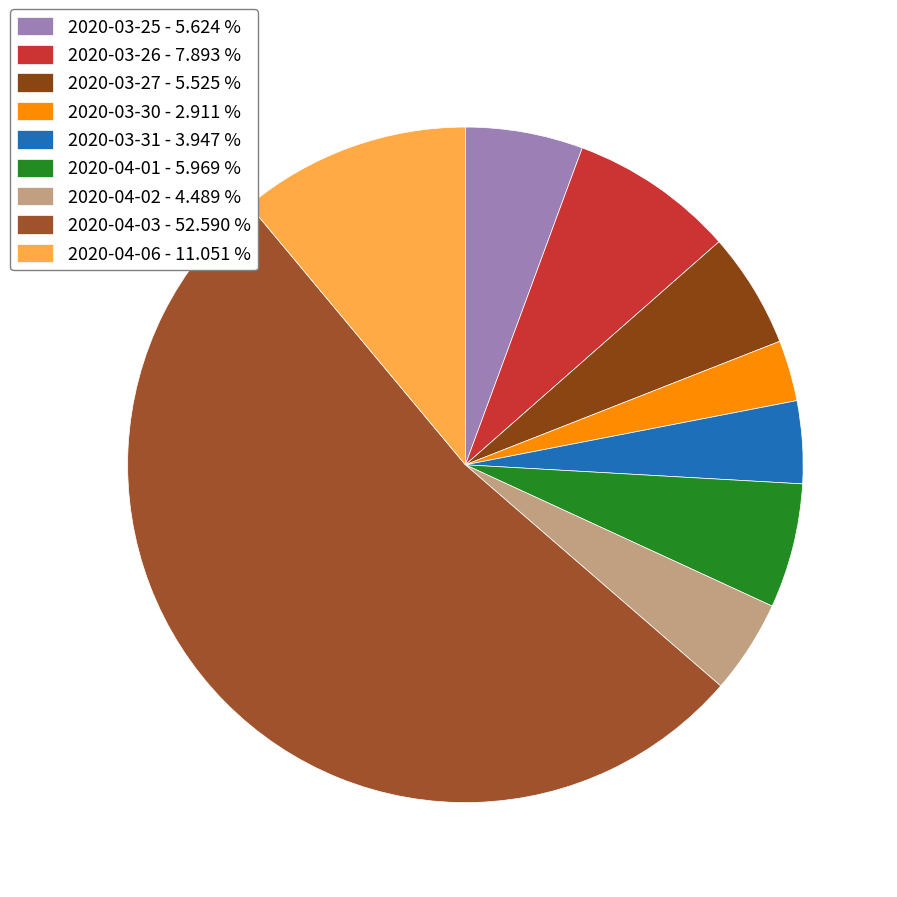

To the nearest percent, what percentage of the pie is 2020-04-01?

6%